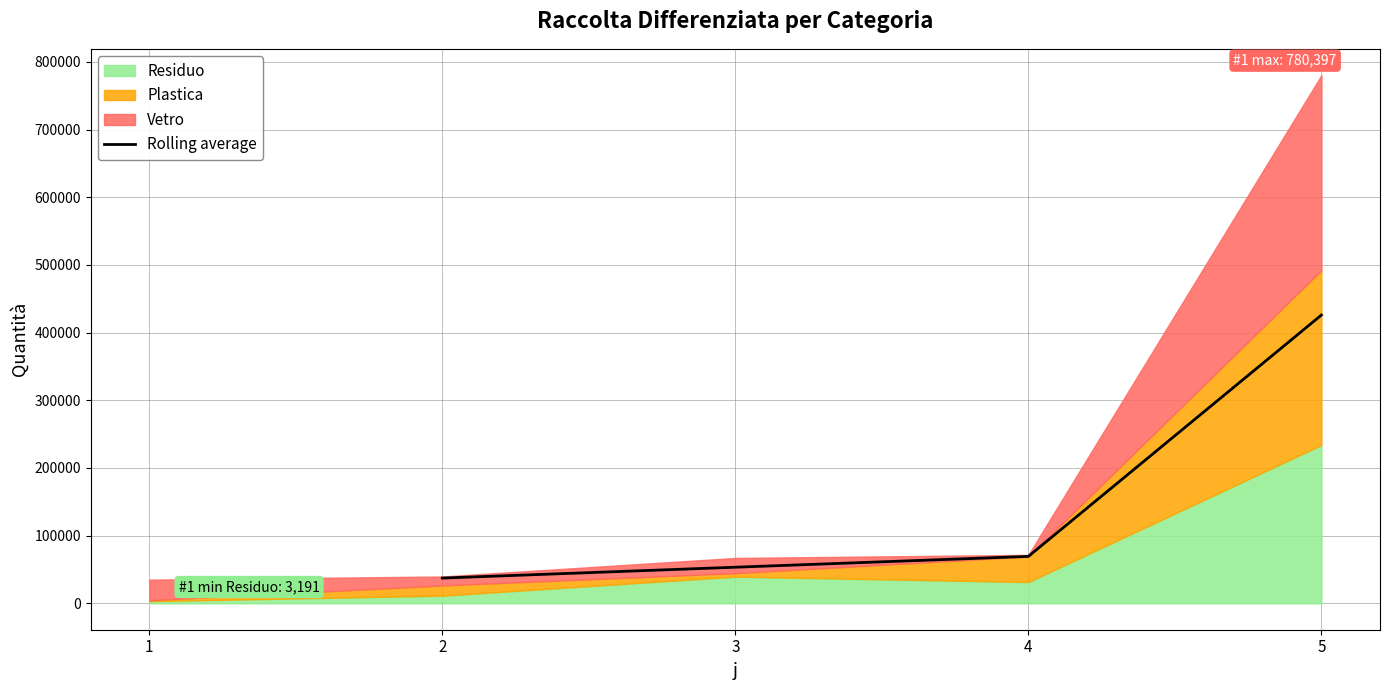

True or false: Rolling average has more than 1 interior local peaks.

False